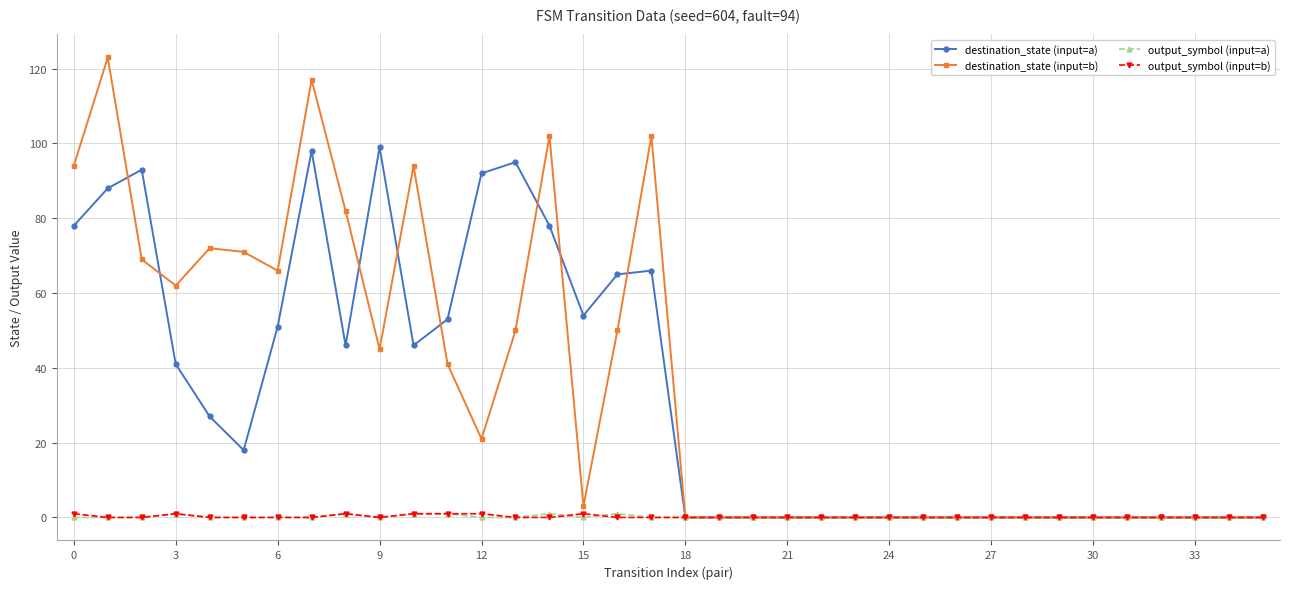

What is the greatest value displayed?

123